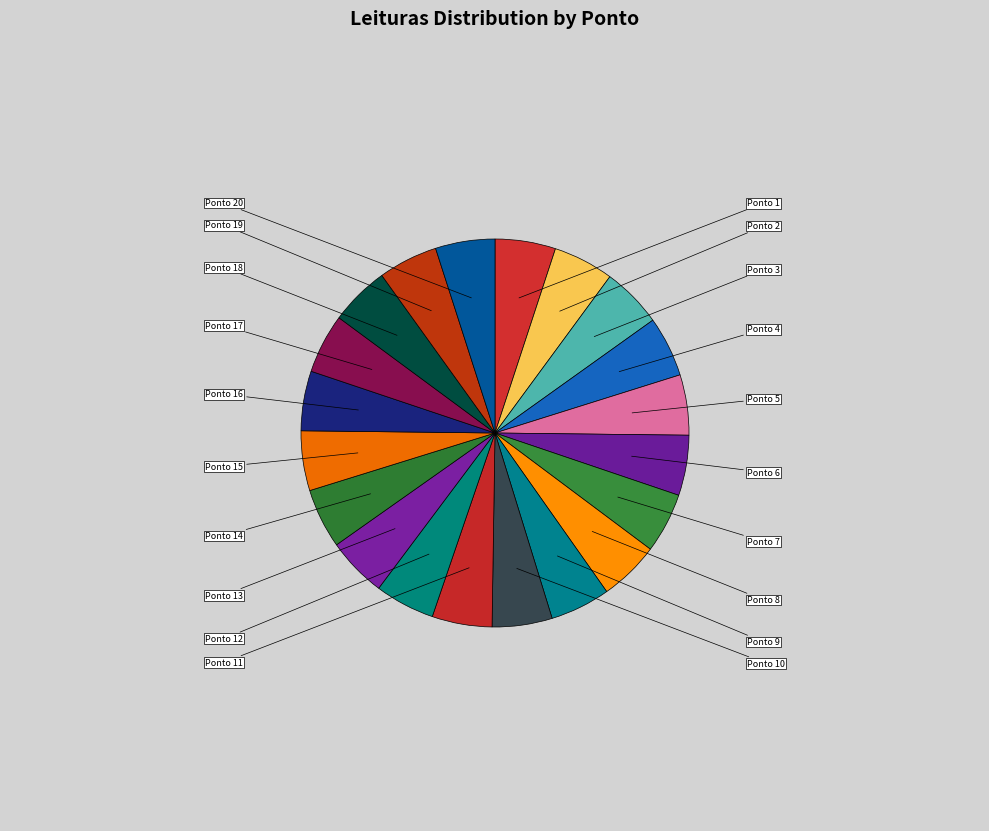

What is the change in value from Ponto 16 to Ponto 20?

-9.0